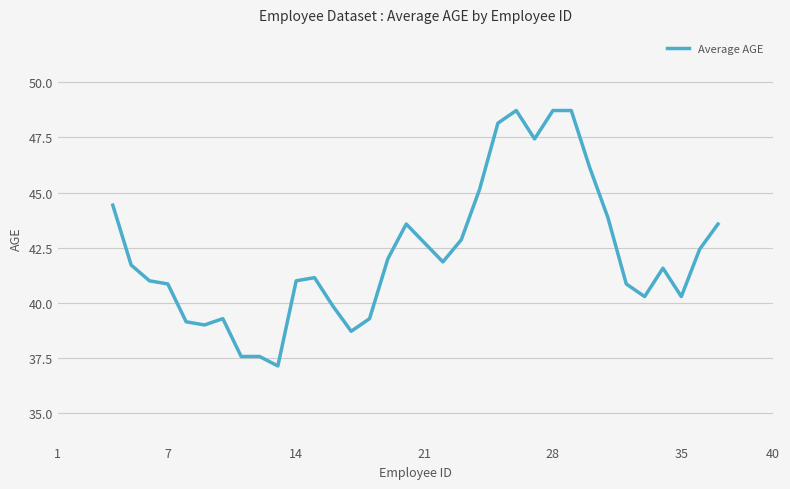

What is the maximum value shown in the chart?

48.7